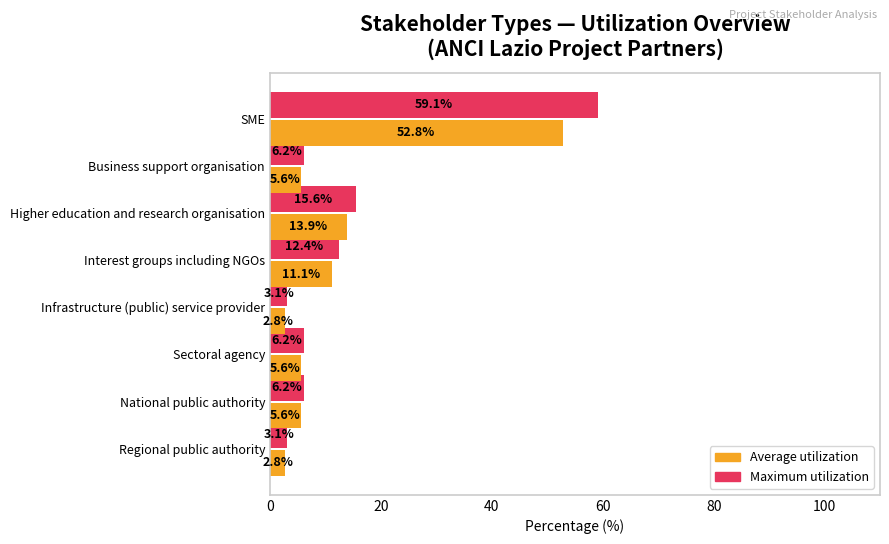

What is the sum of all Maximum utilization values?

112.0